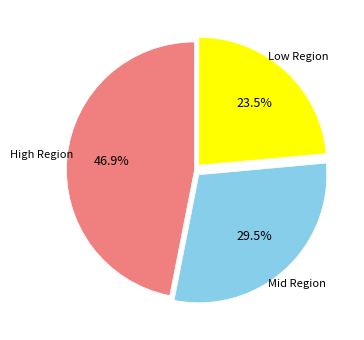

Between Low Region and Mid Region, which is larger?

Mid Region